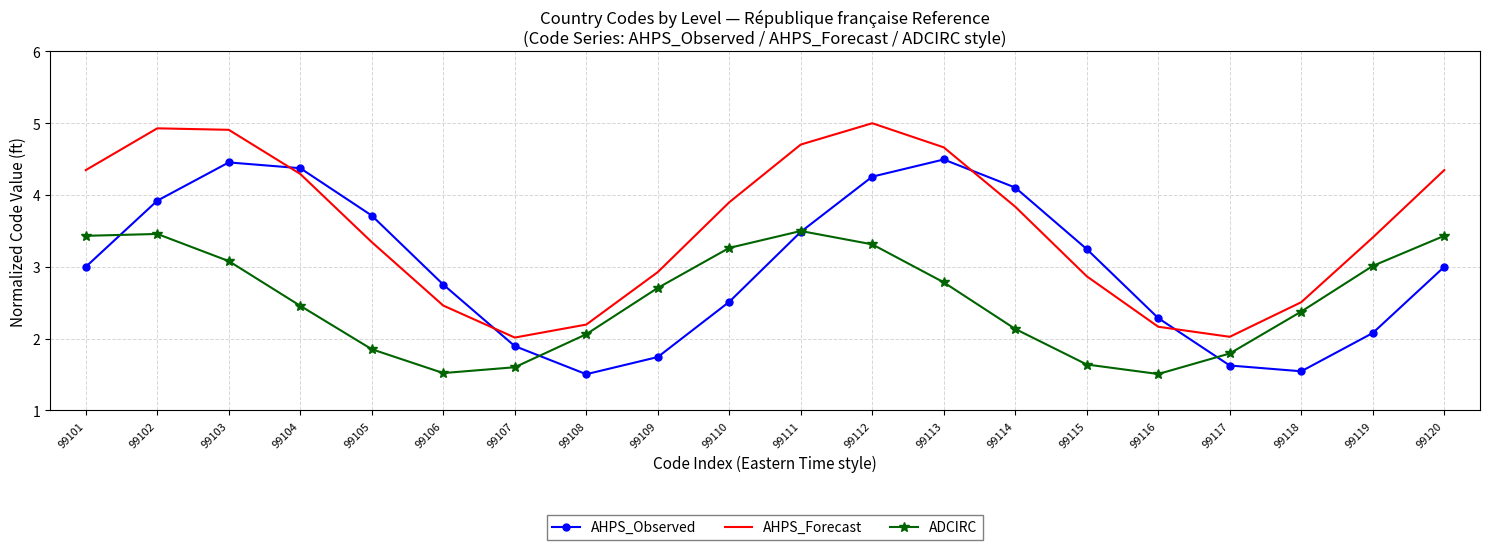

Reading left to right, transcribe all the data shown in this chart.

AHPS_Observed: 3.0	3.9	4.5	4.4	3.7	2.8	1.9	1.5	1.7	2.5	3.5	4.3	4.5	4.1	3.2	2.3	1.6	1.5	2.1	3.0
AHPS_Forecast: 4.3	4.9	4.9	4.3	3.3	2.5	2.0	2.2	2.9	3.9	4.7	5.0	4.7	3.8	2.9	2.2	2.0	2.5	3.4	4.3
ADCIRC: 3.4	3.5	3.1	2.5	1.9	1.5	1.6	2.1	2.7	3.3	3.5	3.3	2.8	2.1	1.6	1.5	1.8	2.4	3.0	3.4